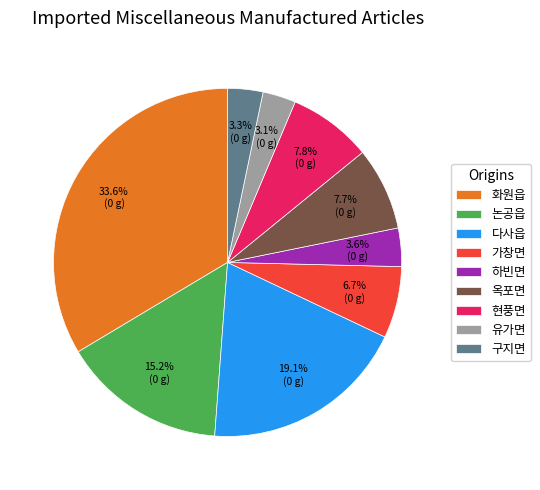

Is it true that 가창면 is 7% of the pie?

True